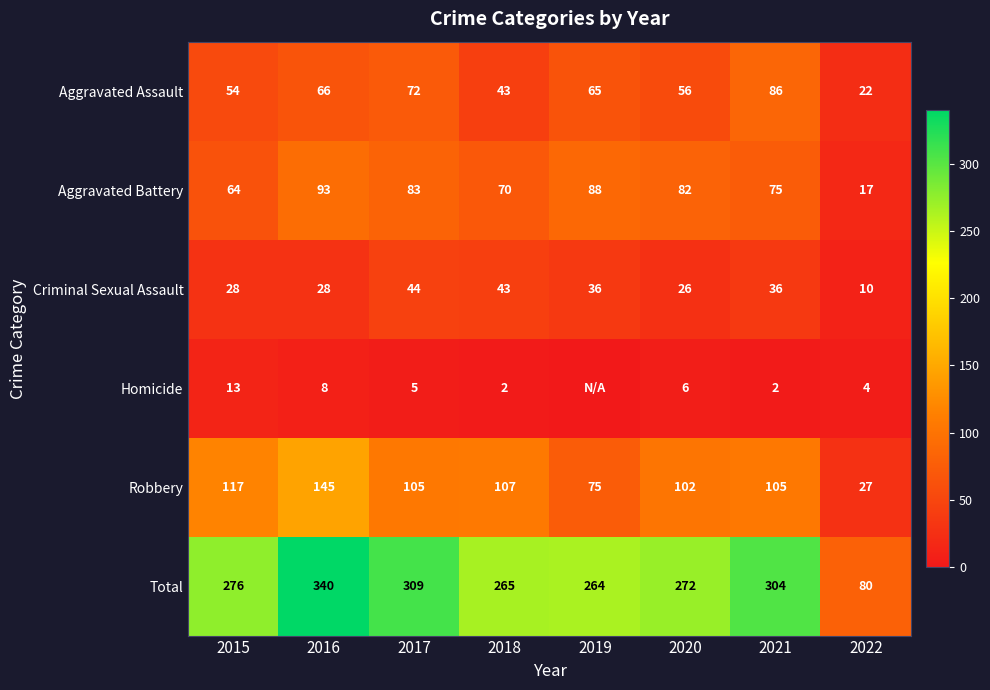

Between 2020 and 2021, which series saw the biggest shift?

Total